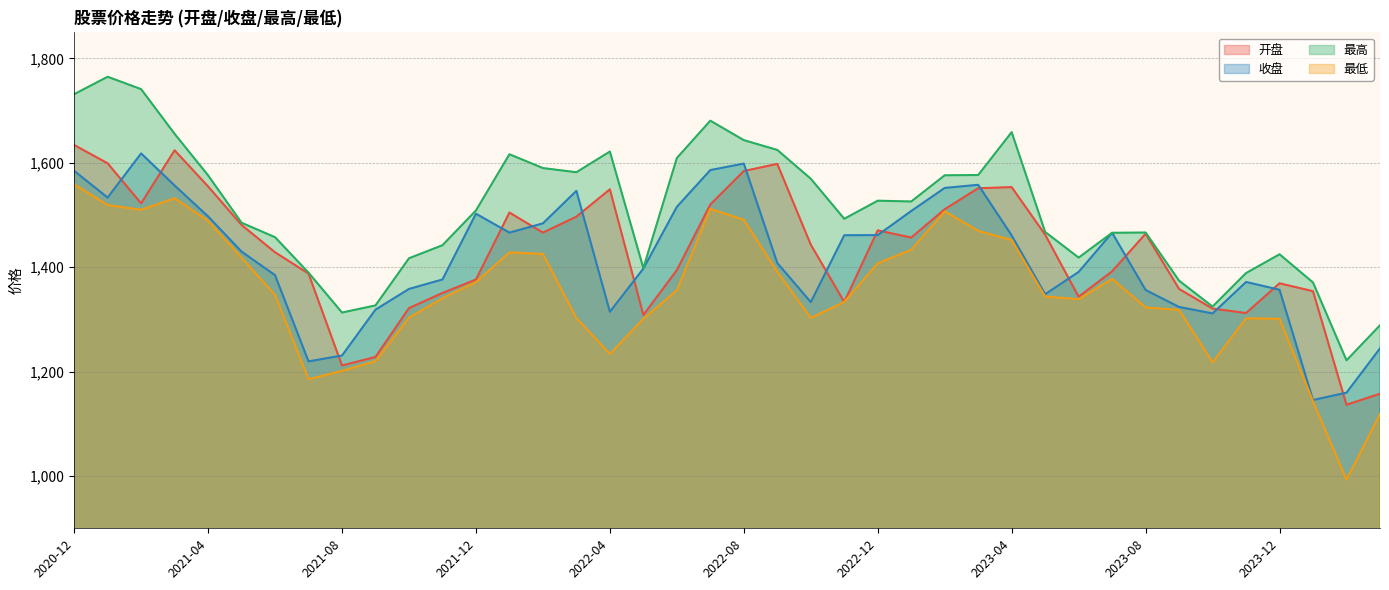

Is it true that 开盘 equals 2006.3 at 2024-01?

False